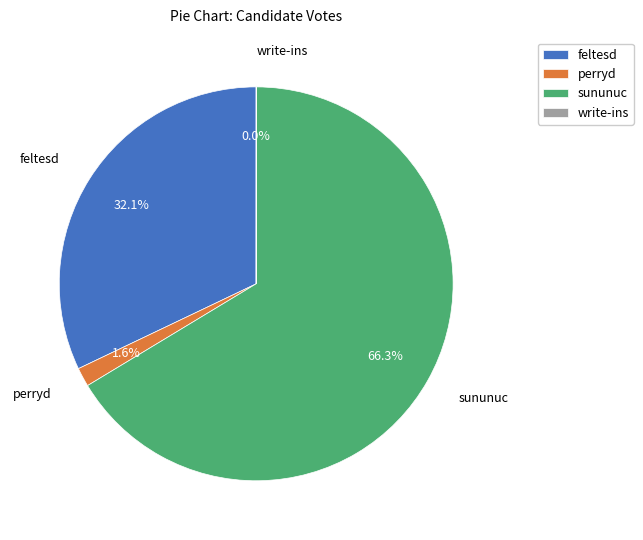

How much of the chart is everything except perryd?

98.4%